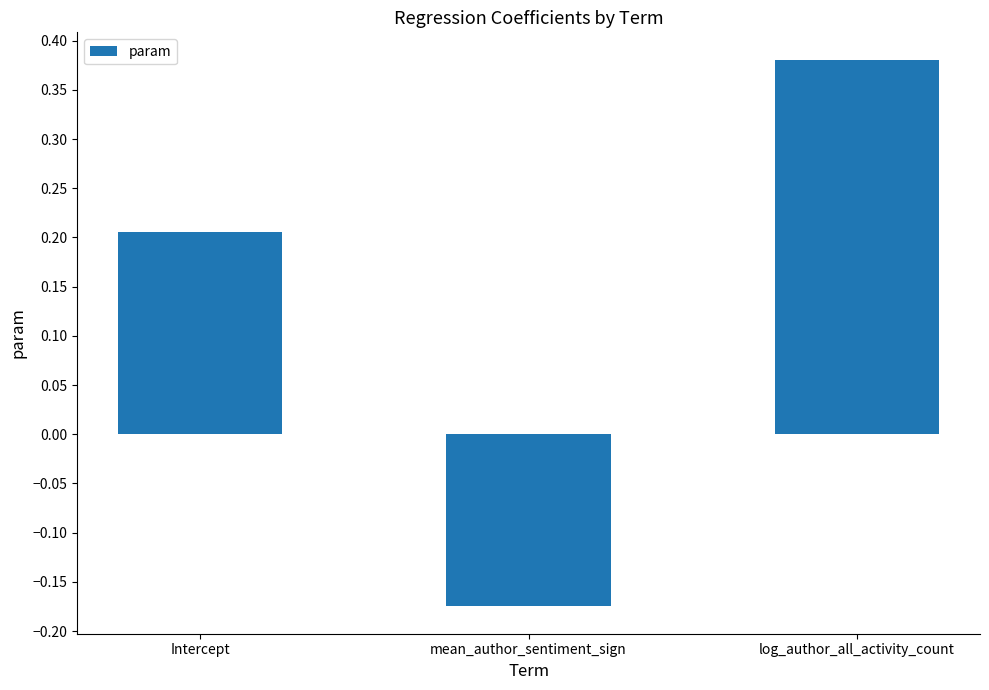

How many distinct data groups are displayed?

1